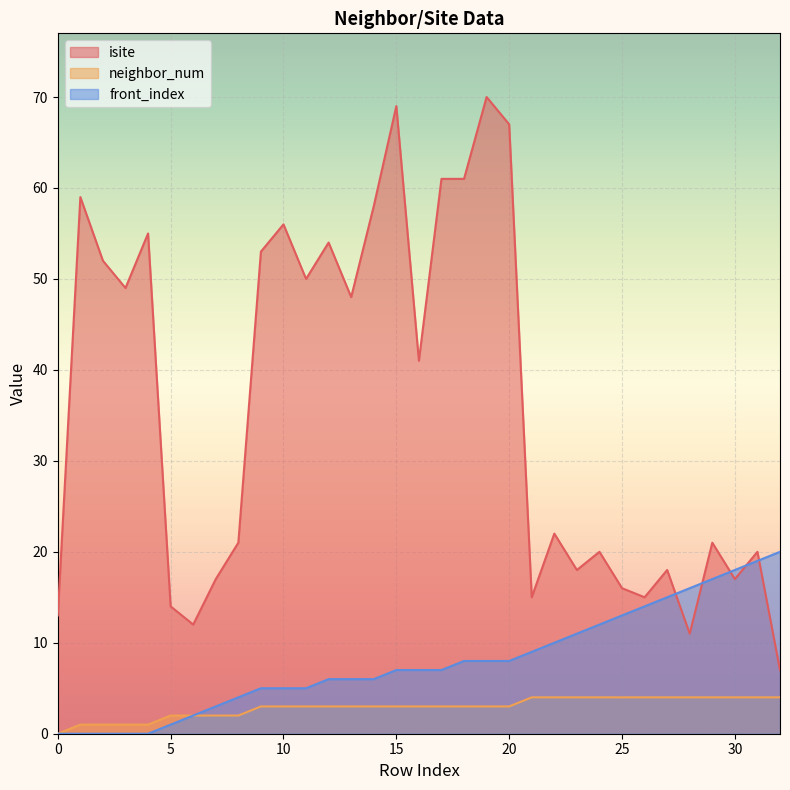

How many data points in front_index are above 7?

15